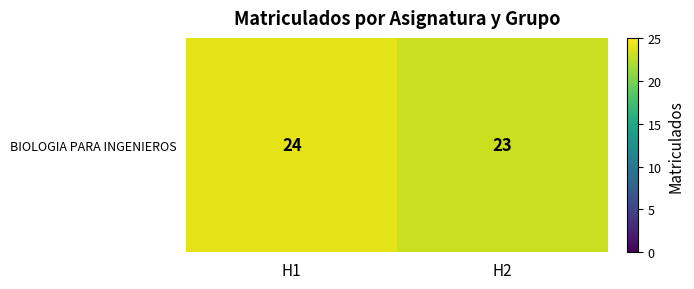

What value does the data have at H2?

23